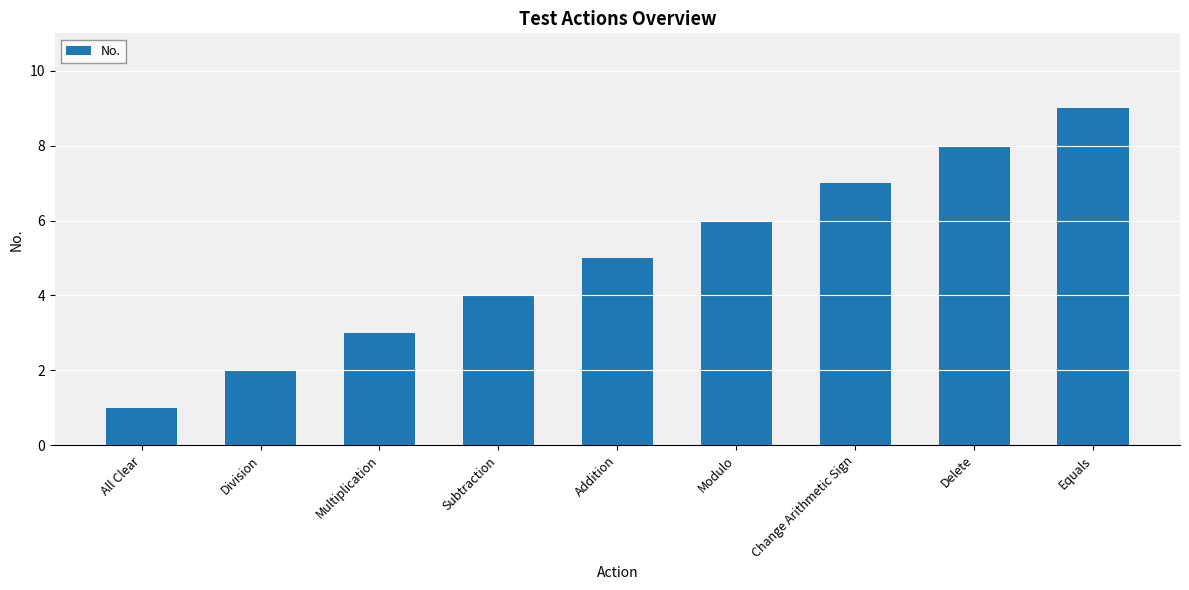

What is the label of the 2nd bar from the left?

Division